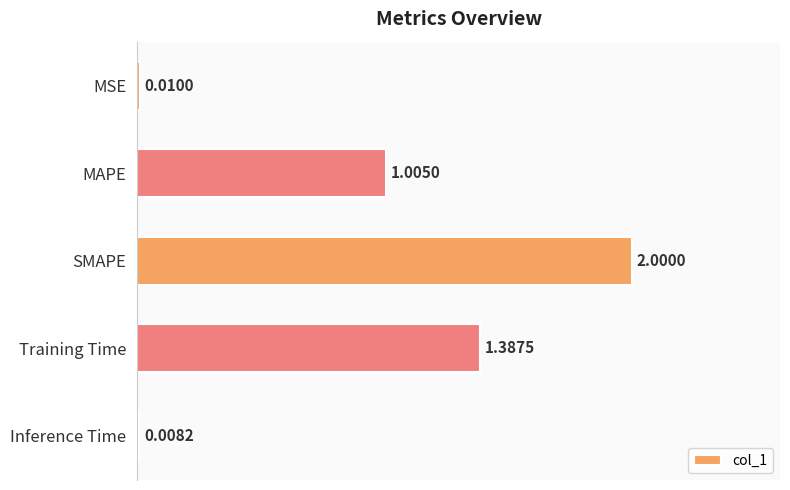

Where is the data nearest to the value 1?

MAPE